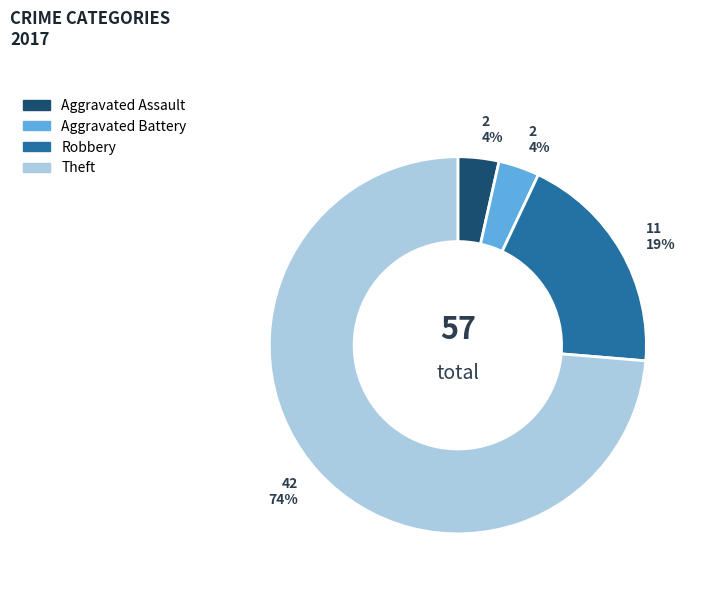

Does Aggravated Assault represent more than half of the total?

No